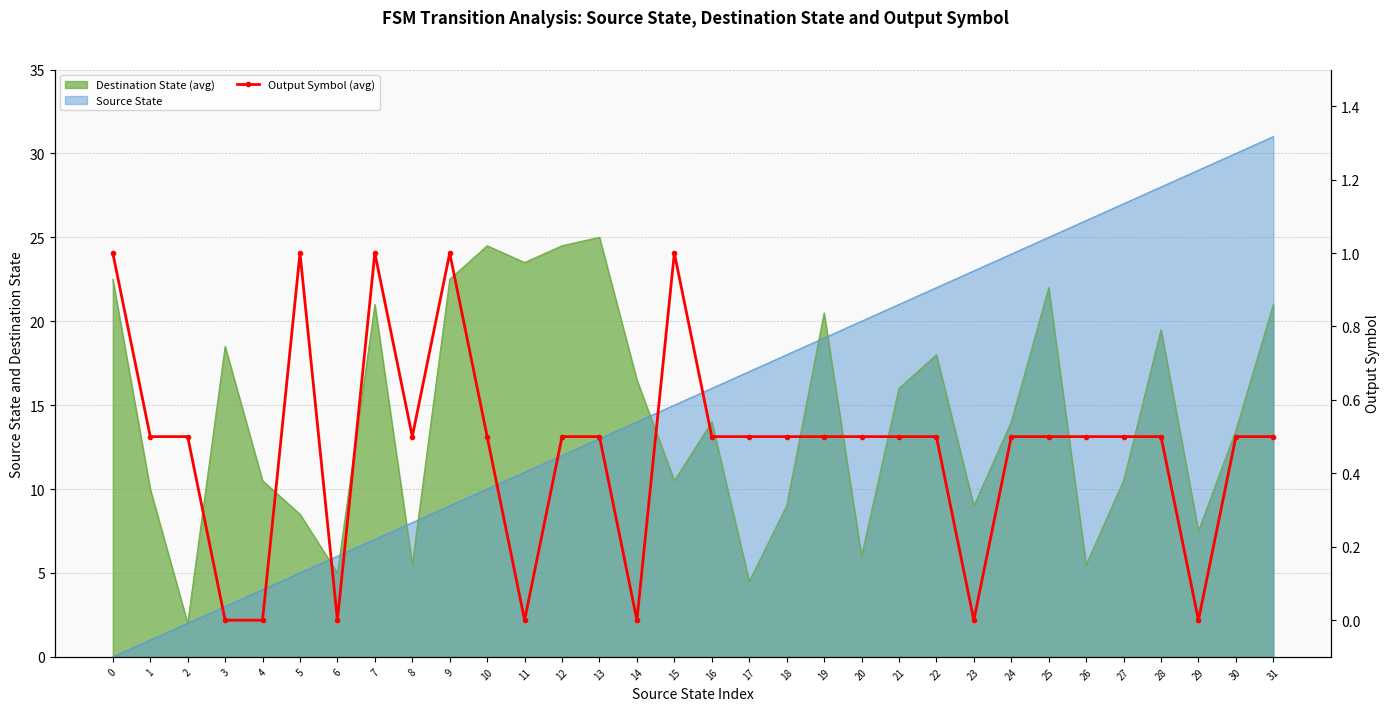

Where is the first local maximum?

5